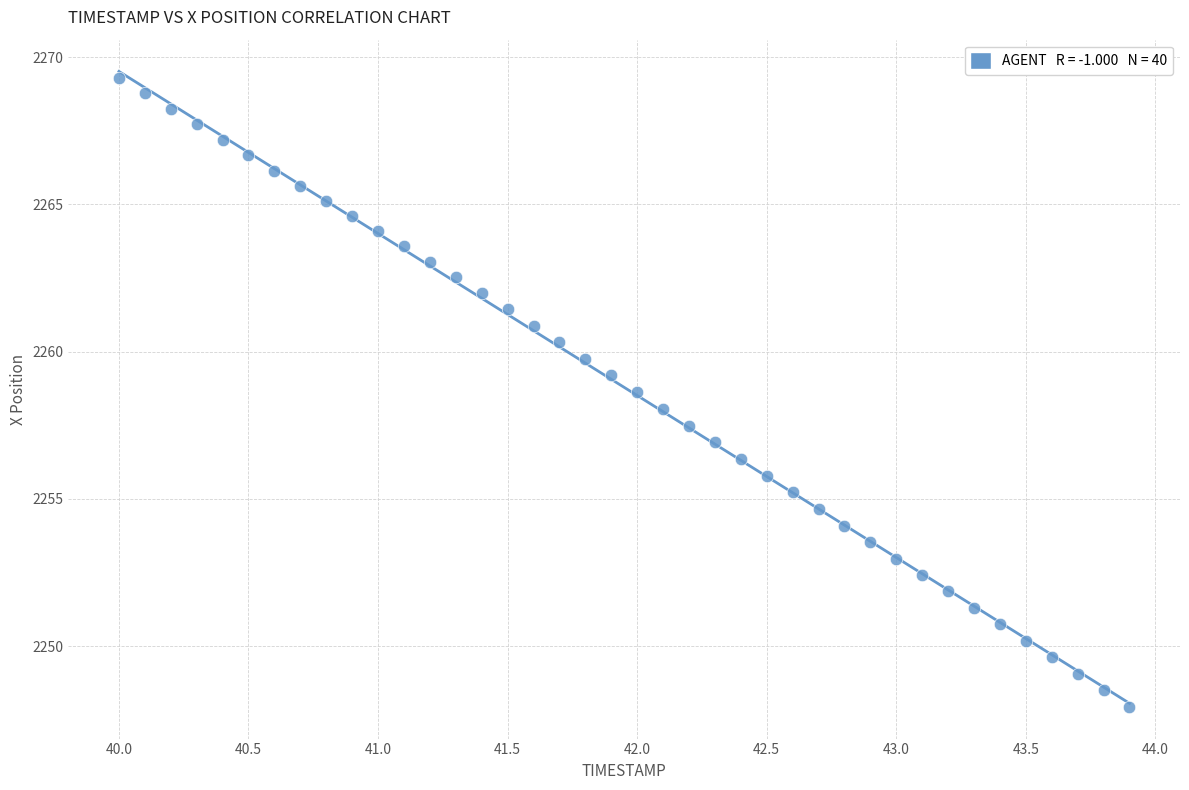

What is the range of X values (max minus min)?

3.9